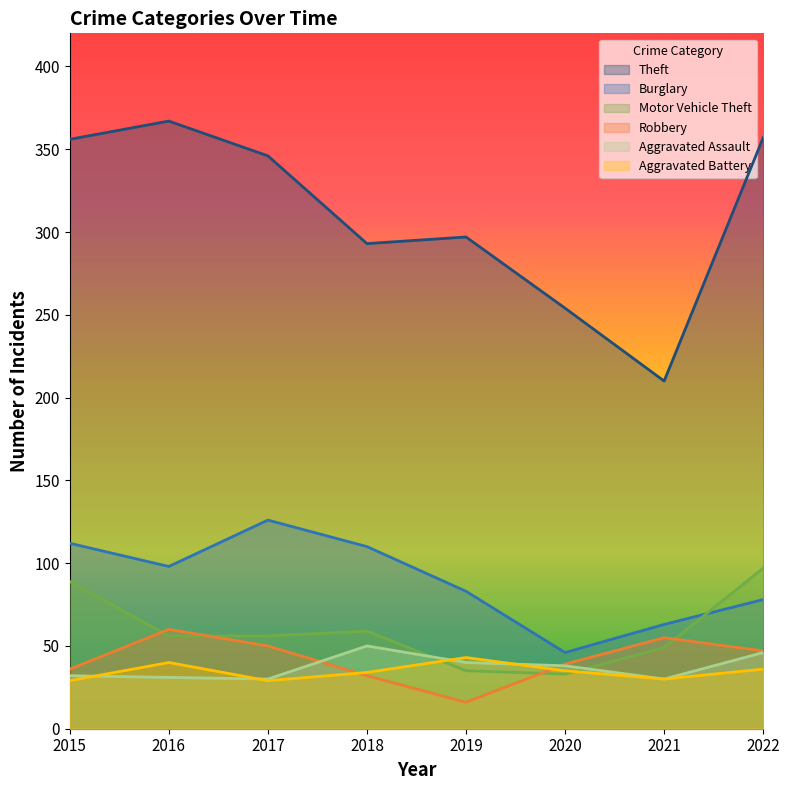

What is the total value across all series at 2016?

652